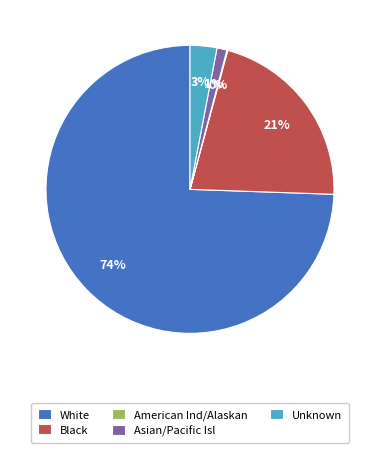

Is it true that Unknown is 16% of the pie?

False